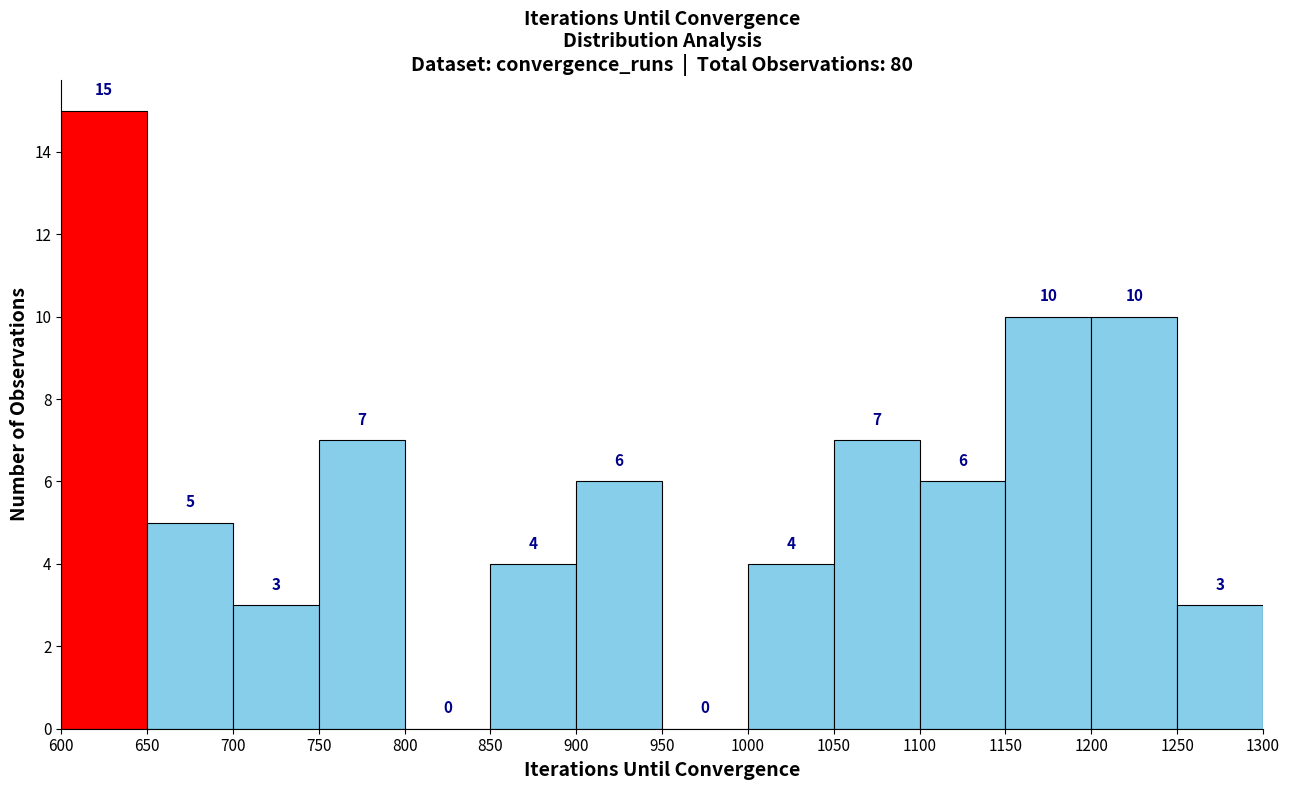

Reading left to right, transcribe this chart: for each bar, give the range it covers on the x-axis and its height.

600 to 650: 15
650 to 700: 5
700 to 750: 3
750 to 800: 7
800 to 850: 0
850 to 900: 4
900 to 950: 6
950 to 1000: 0
1000 to 1050: 4
1050 to 1100: 7
1100 to 1150: 6
1150 to 1200: 10
1200 to 1250: 10
1250 to 1300: 3